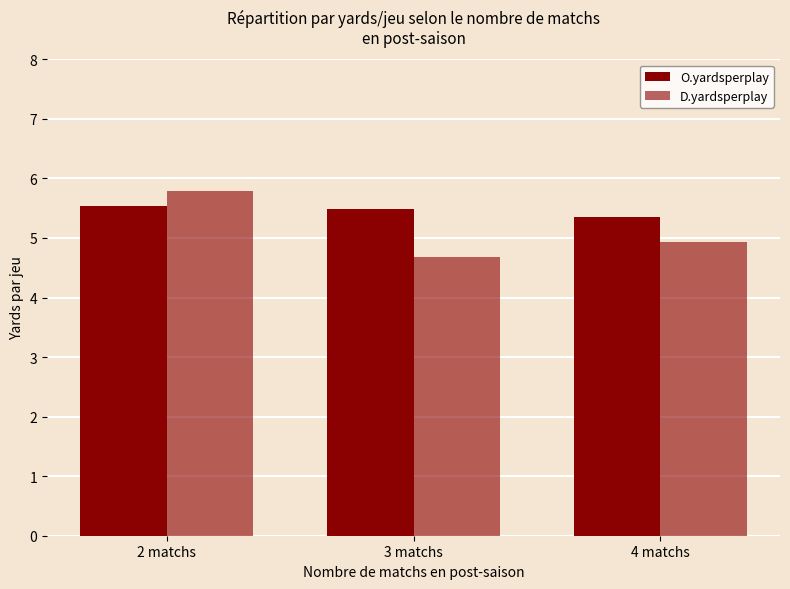

How many bars are there in each group?

2